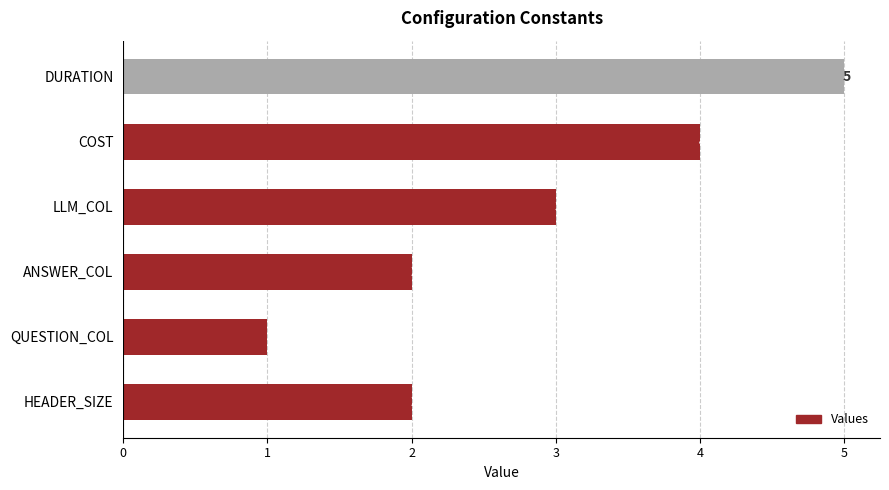

True or false: the data shows 2 at QUESTION_COL.

False